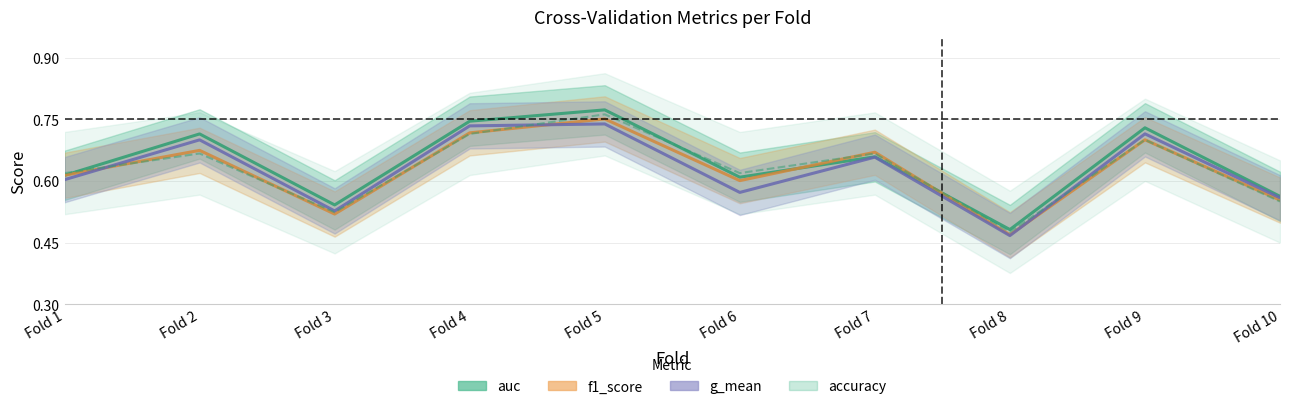

How many series are shown in this chart?

4